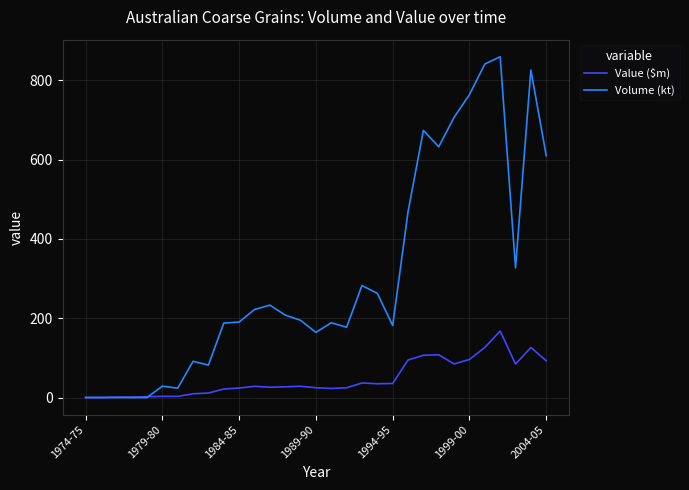

What are all the series names shown in the legend?

Value ($m), Volume (kt)